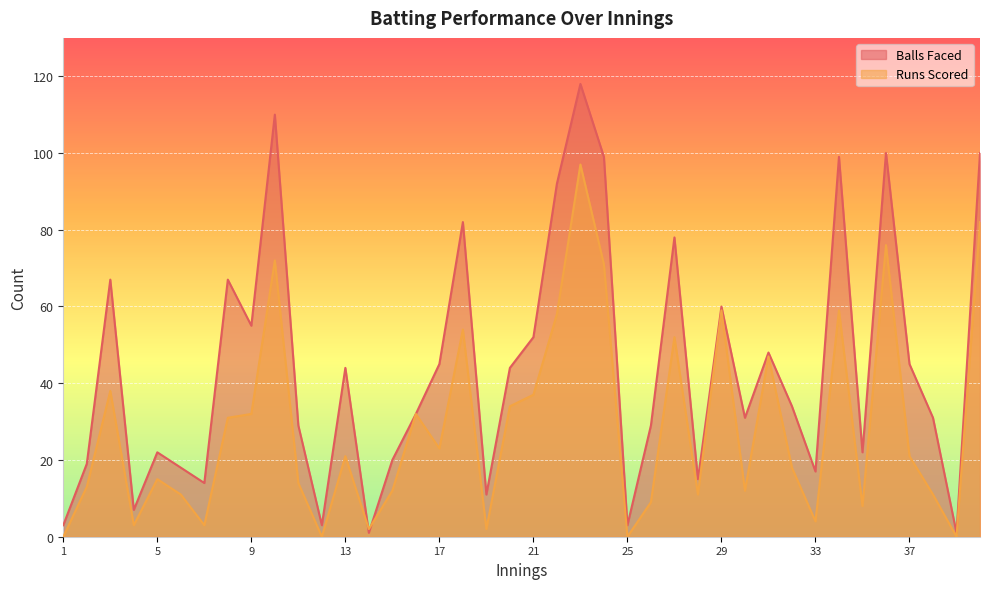

At how many categories does at least one series exceed 95?

6